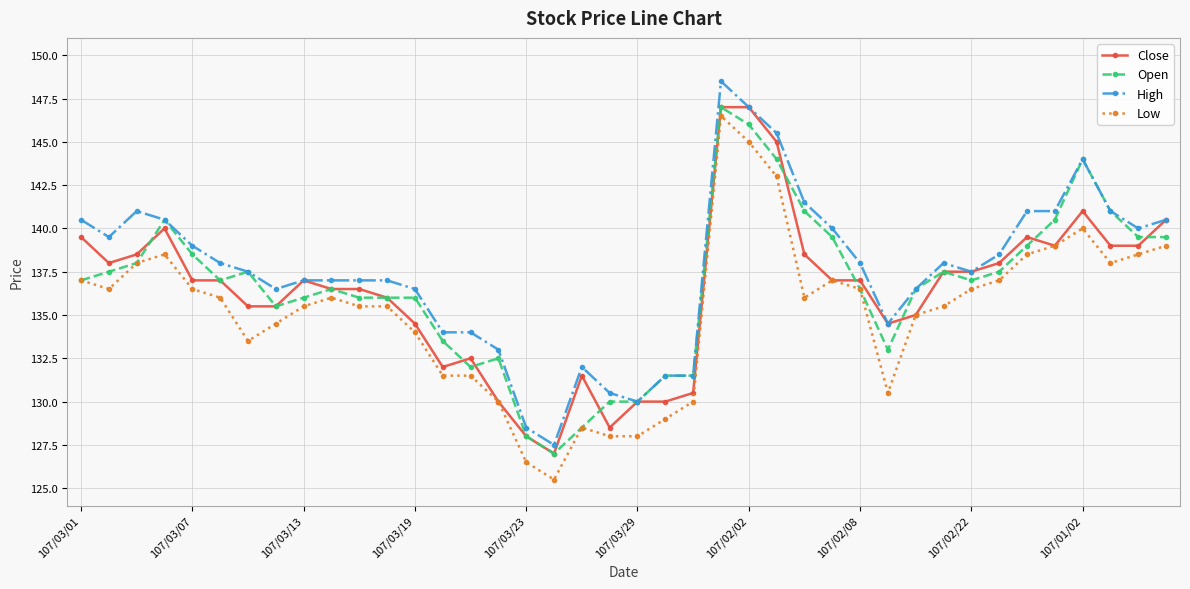

What is the maximum value shown in the chart?

148.5